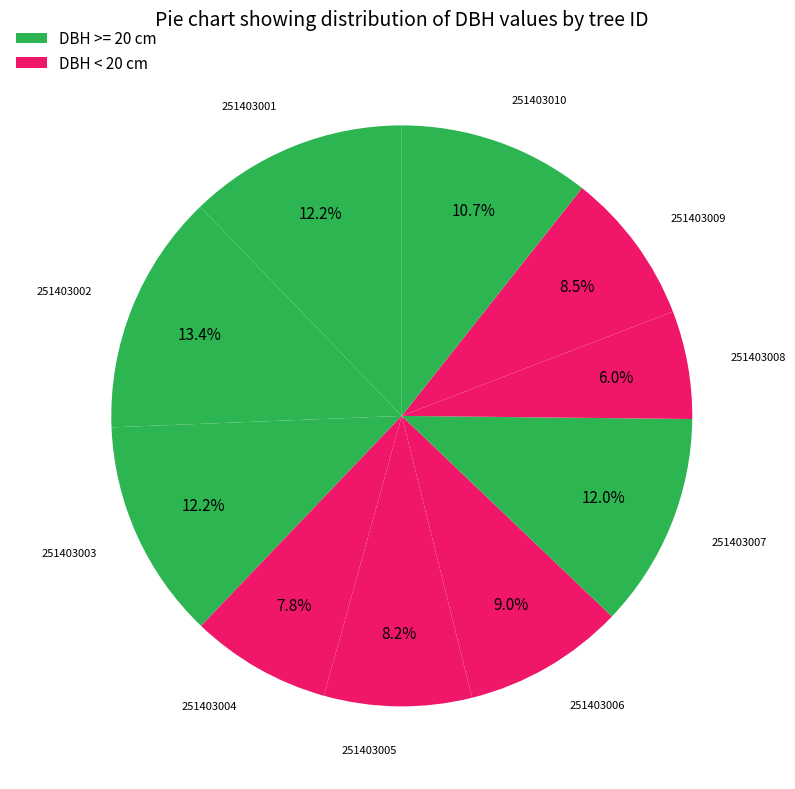

How many segments does this pie chart have?

10